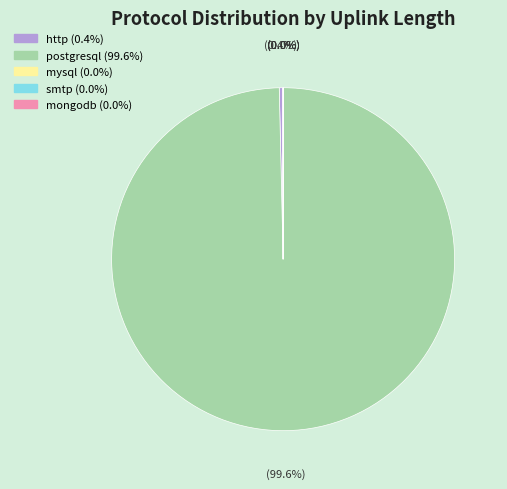

To the nearest percent, what is the difference between the largest and smallest slice percentages?

100%